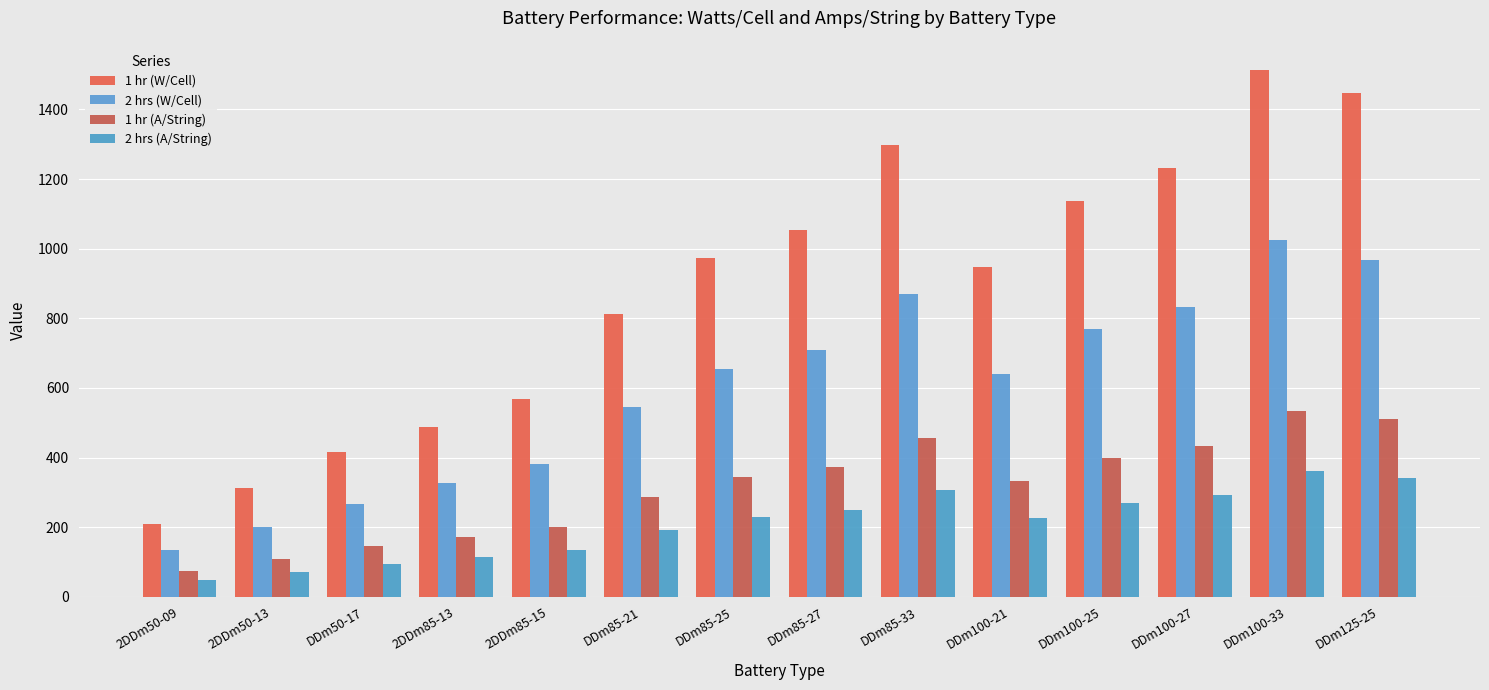

What is the minimum value for 1 hr (W/Cell)?

208.0